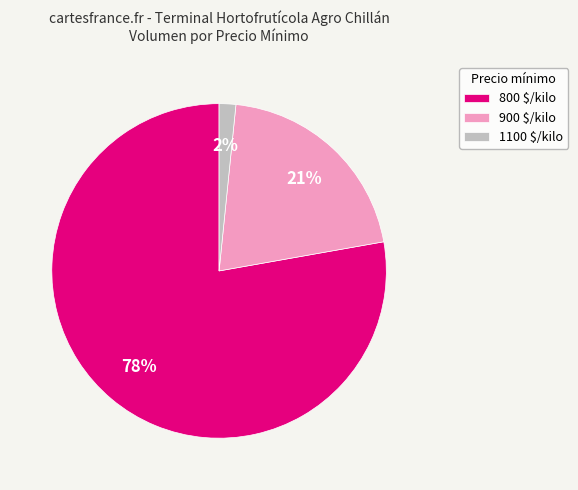

Which category has the biggest portion of the pie?

800 $/kilo